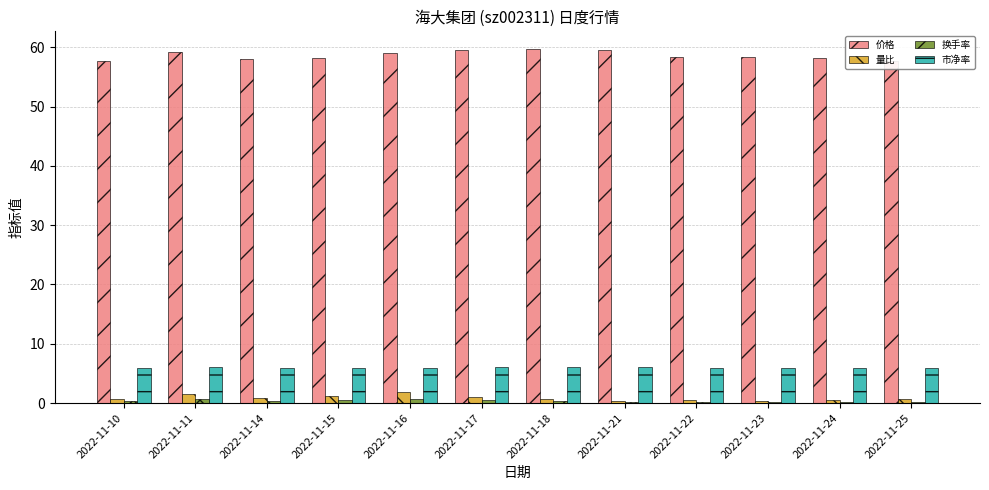

Reading left to right, what are all the values shown in this chart?

价格: 2022-11-10=57.7	2022-11-11=59.2	2022-11-14=57.9	2022-11-15=58.2	2022-11-16=59.0	2022-11-17=59.5	2022-11-18=59.7	2022-11-21=59.6	2022-11-22=58.3	2022-11-23=58.3	2022-11-24=58.2	2022-11-25=57.7
量比: 2022-11-10=0.6	2022-11-11=1.6	2022-11-14=0.8	2022-11-15=1.1	2022-11-16=1.8	2022-11-17=1.0	2022-11-18=0.6	2022-11-21=0.3	2022-11-22=0.5	2022-11-23=0.4	2022-11-24=0.5	2022-11-25=0.6
换手率: 2022-11-10=0.3	2022-11-11=0.6	2022-11-14=0.3	2022-11-15=0.5	2022-11-16=0.8	2022-11-17=0.5	2022-11-18=0.3	2022-11-21=0.2	2022-11-22=0.2	2022-11-23=0.1	2022-11-24=0.1	2022-11-25=0.1
市净率: 2022-11-10=5.9	2022-11-11=6.0	2022-11-14=5.9	2022-11-15=5.9	2022-11-16=6.0	2022-11-17=6.0	2022-11-18=6.1	2022-11-21=6.0	2022-11-22=5.9	2022-11-23=5.9	2022-11-24=5.9	2022-11-25=5.9